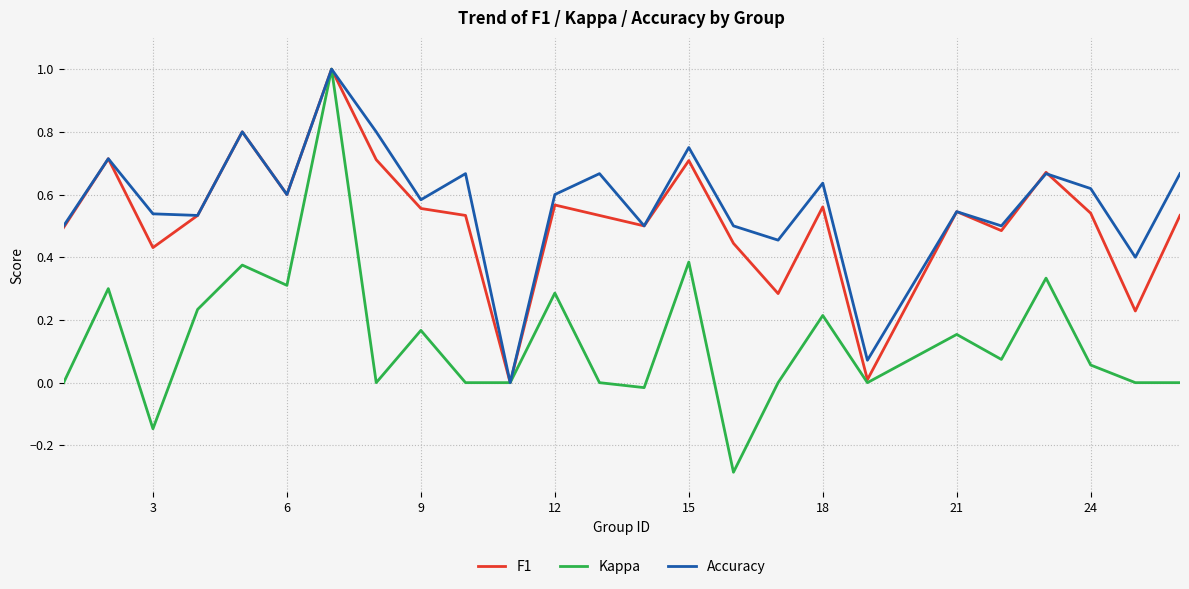

What is the greatest value displayed?

1.0